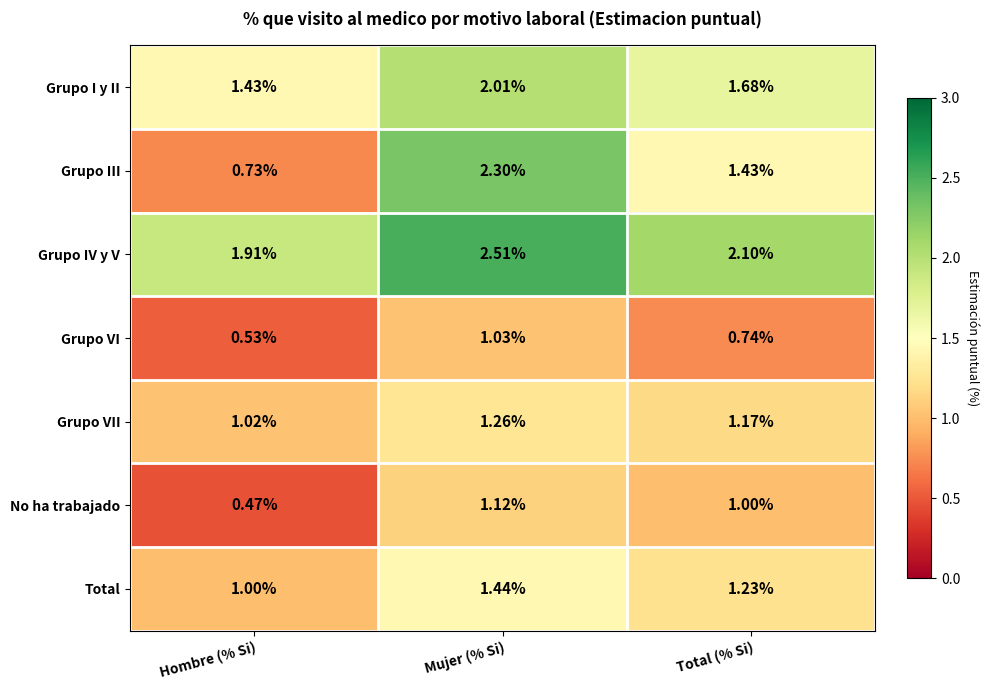

Where is Grupo VII nearest to the value 1?

Hombre (% Si)